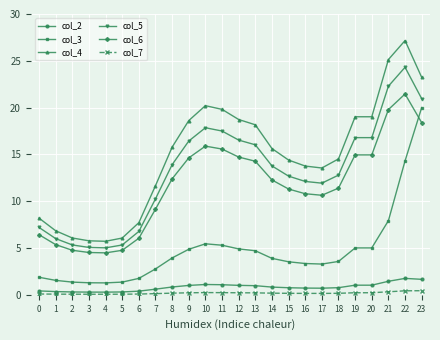

Between 6 and 15, which series saw the biggest shift?

col_4